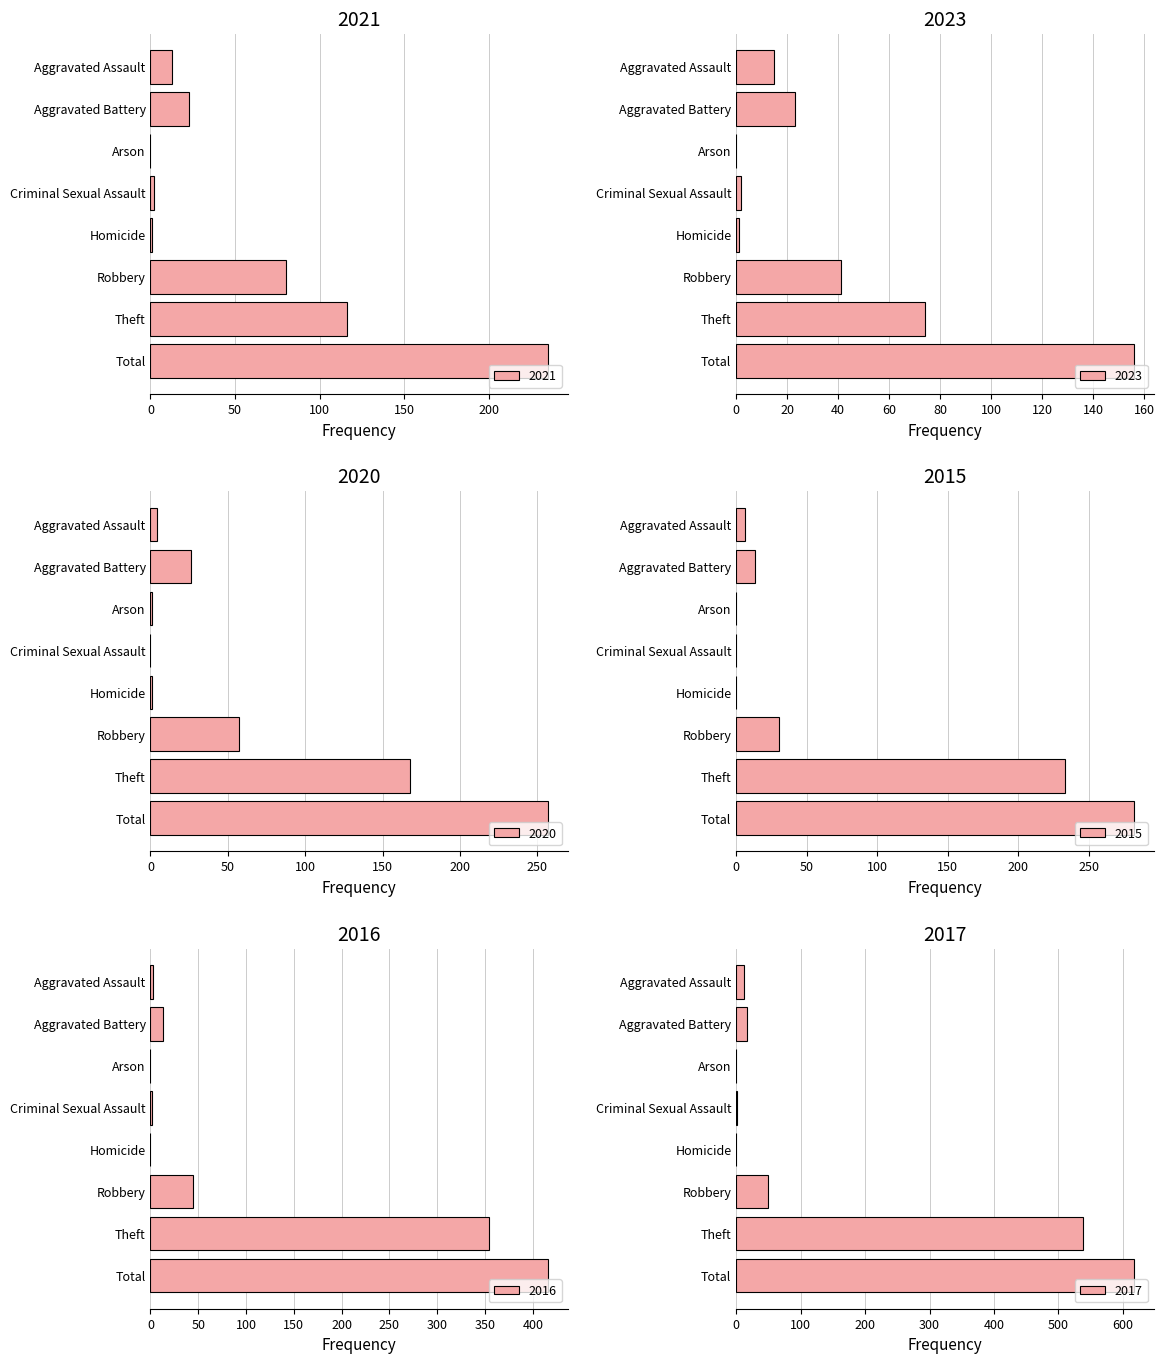

Which series has the widest spread of values?

2017